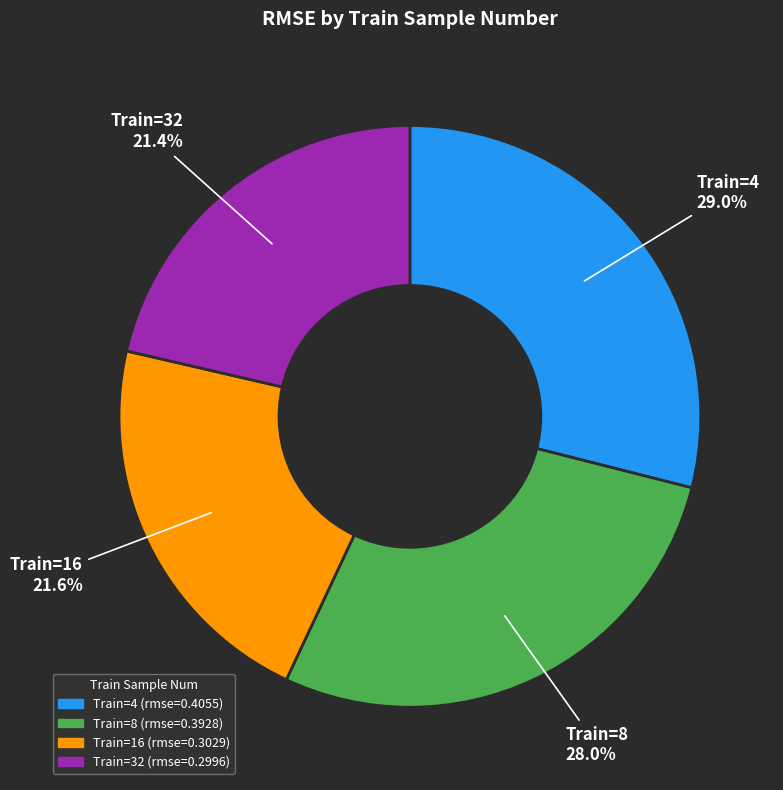

Count the number of slices in the pie.

4